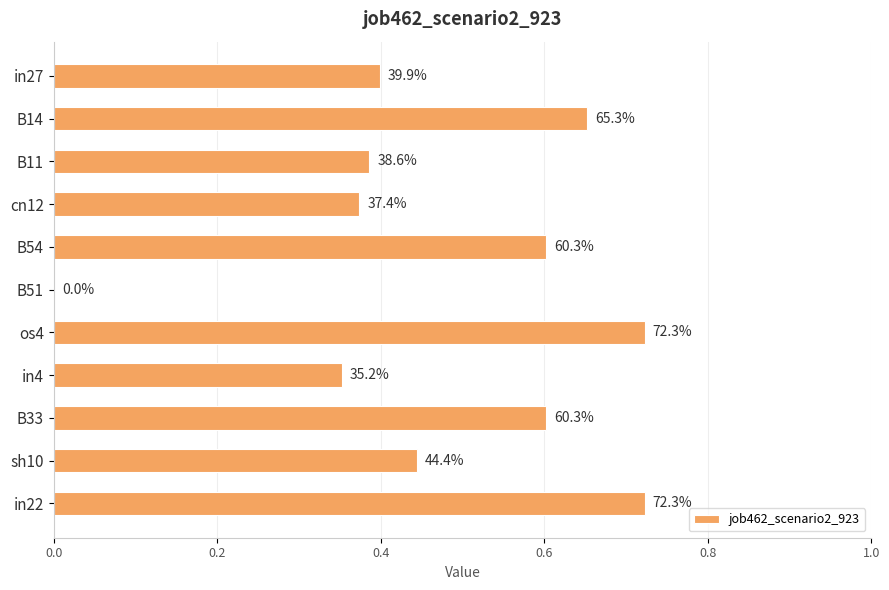

What is the greatest value displayed?

0.7